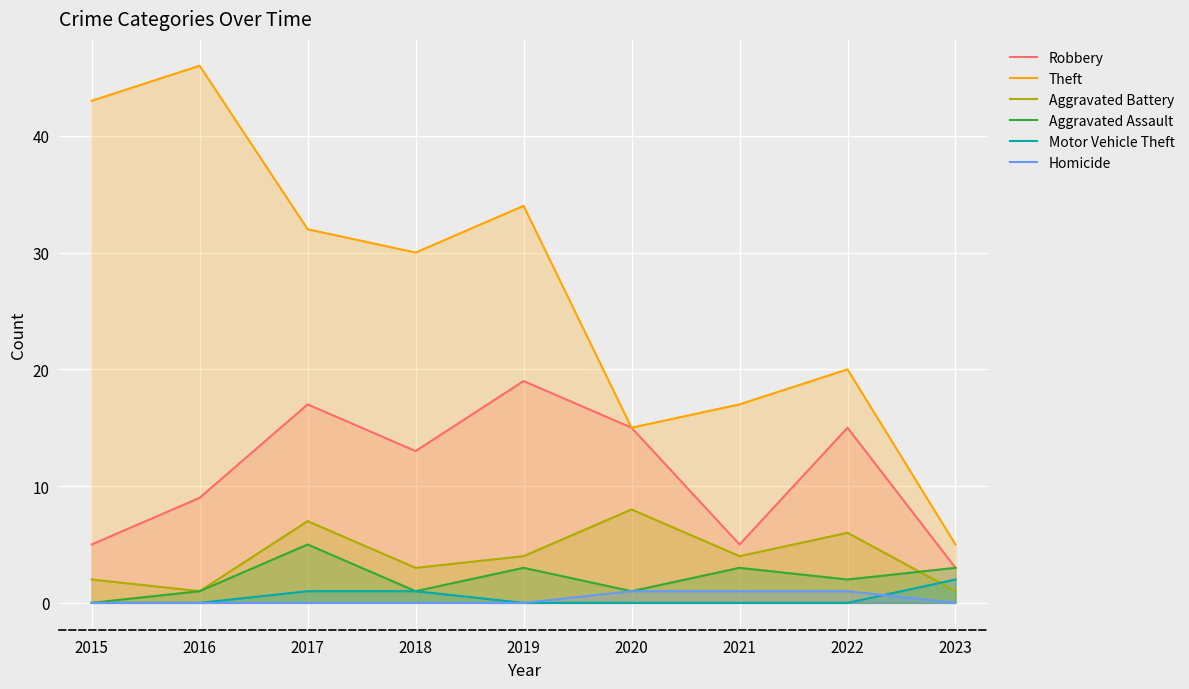

What are all the series names shown in the legend?

Robbery, Theft, Aggravated Battery, Aggravated Assault, Motor Vehicle Theft, Homicide